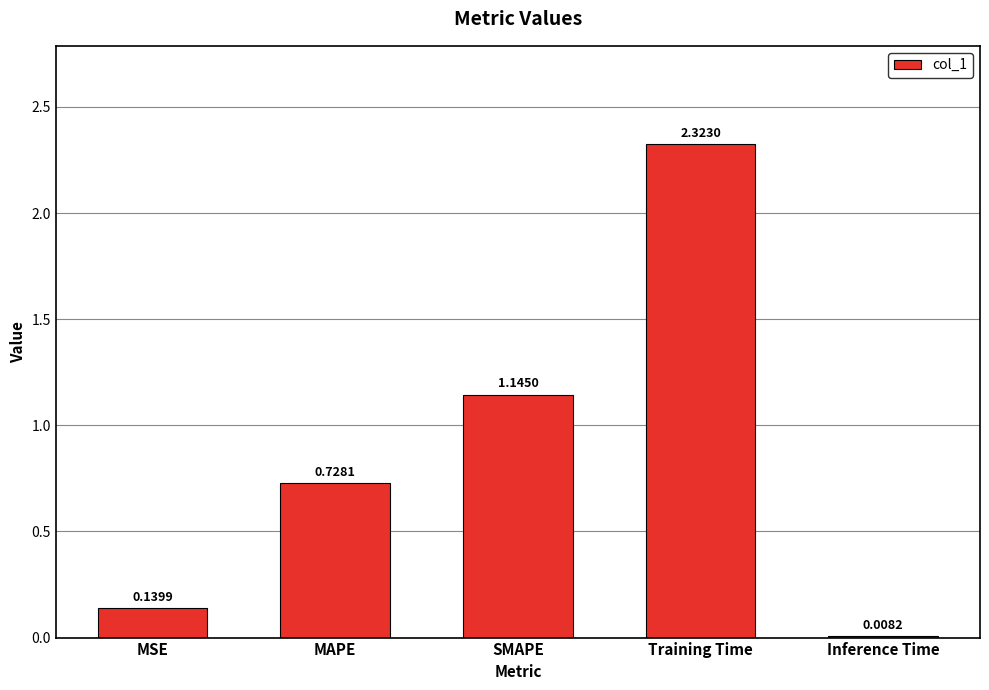

Which has a higher value, Training Time or MAPE?

Training Time